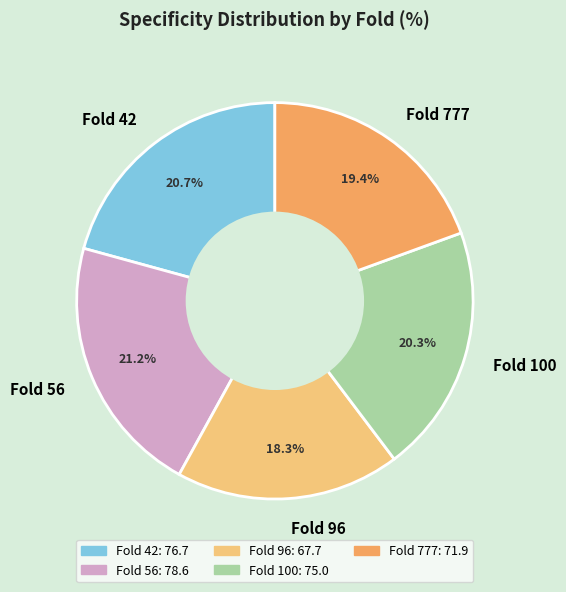

What portion of the pie excludes Fold 56?

78.8%